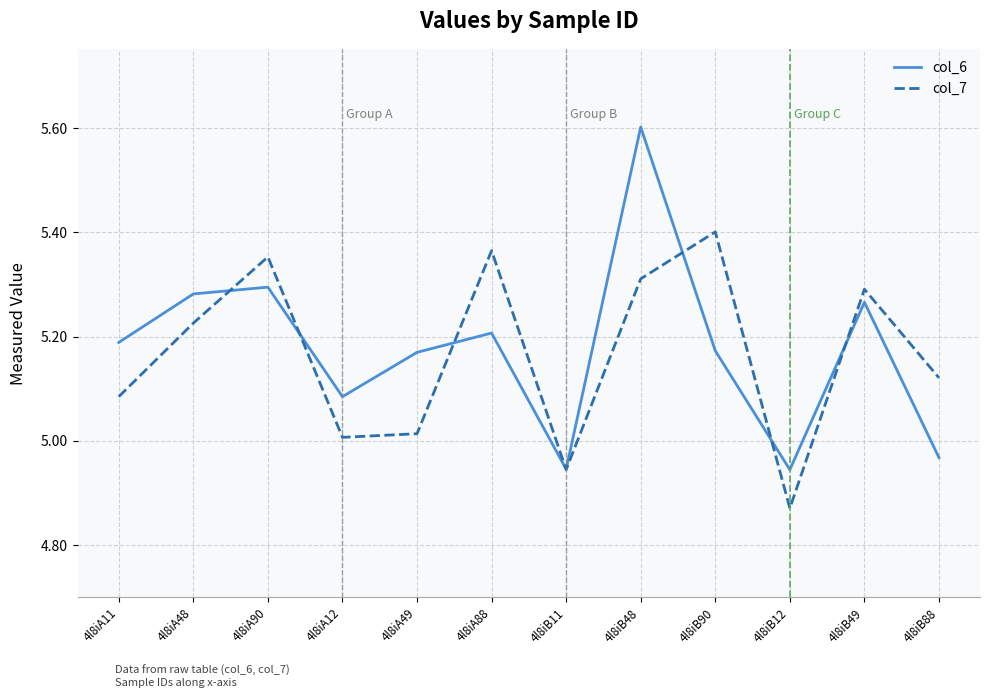

The col_6 series shows 3.2 at 4l8iA88. True or false?

False